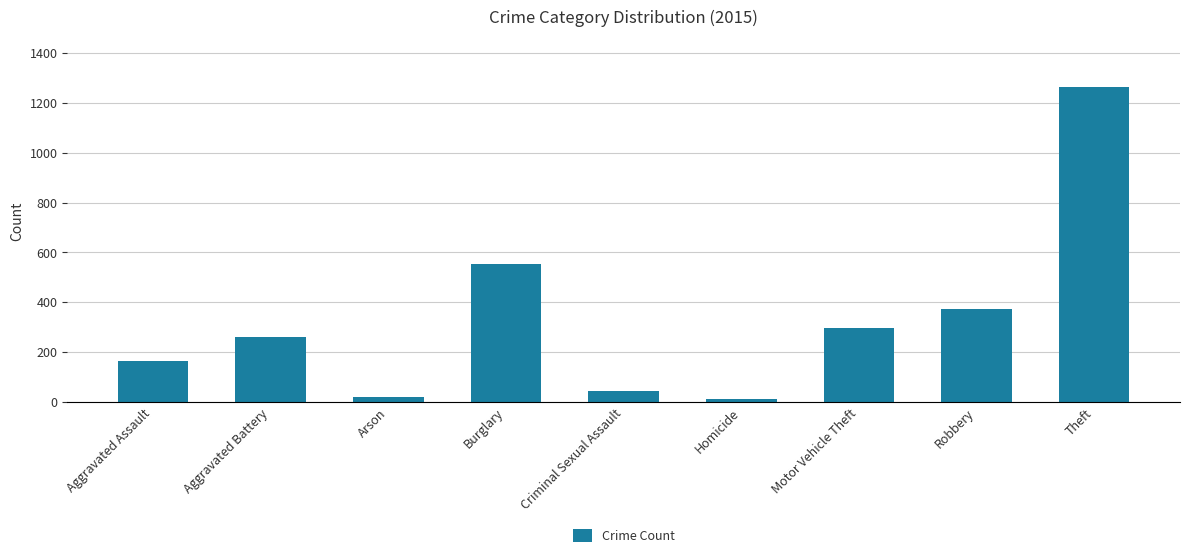

What is the change in value from Aggravated Assault to Theft?

+1099